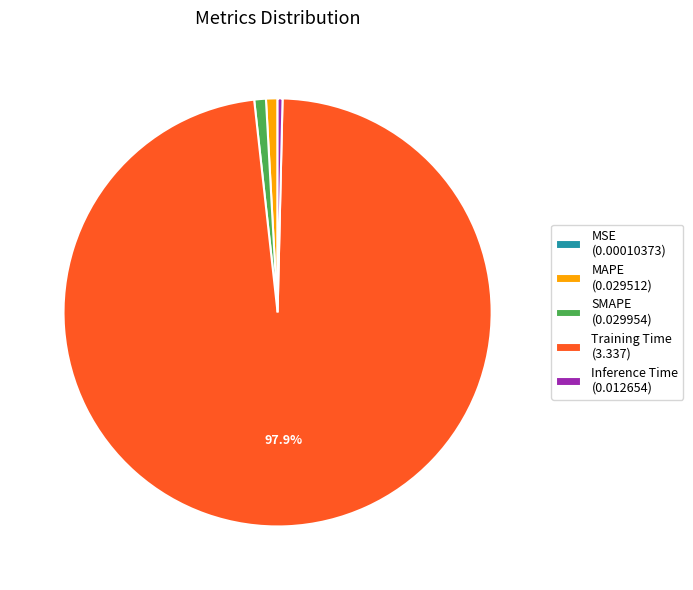

To the nearest percent, what is the average slice percentage?

20%